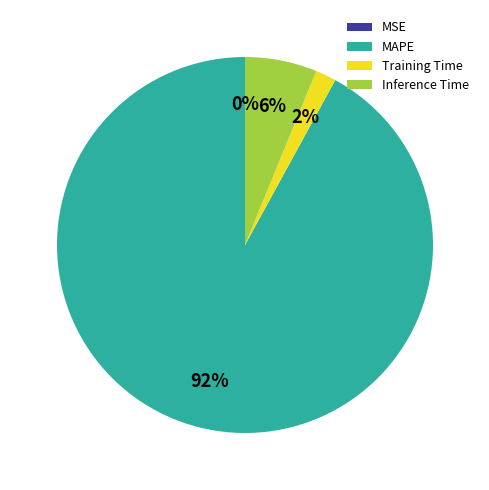

To the nearest percent, what portion does Training Time represent?

2%